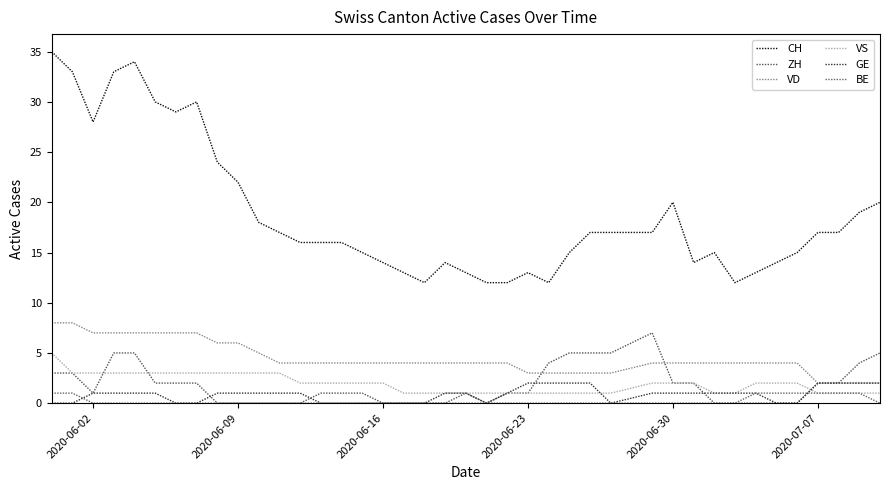

How many lines are shown in the chart?

6